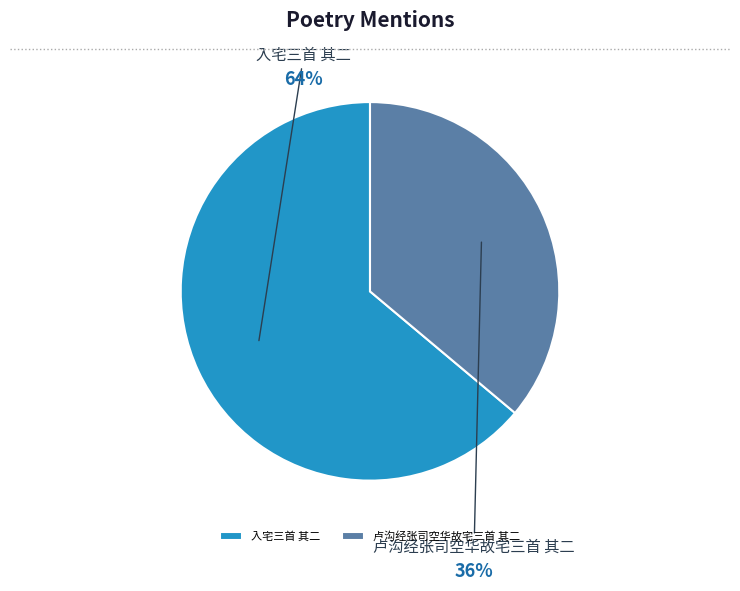

What percentage do 入宅三首 其二 and 卢沟经张司空华故宅三首 其二 together represent?

100.0%